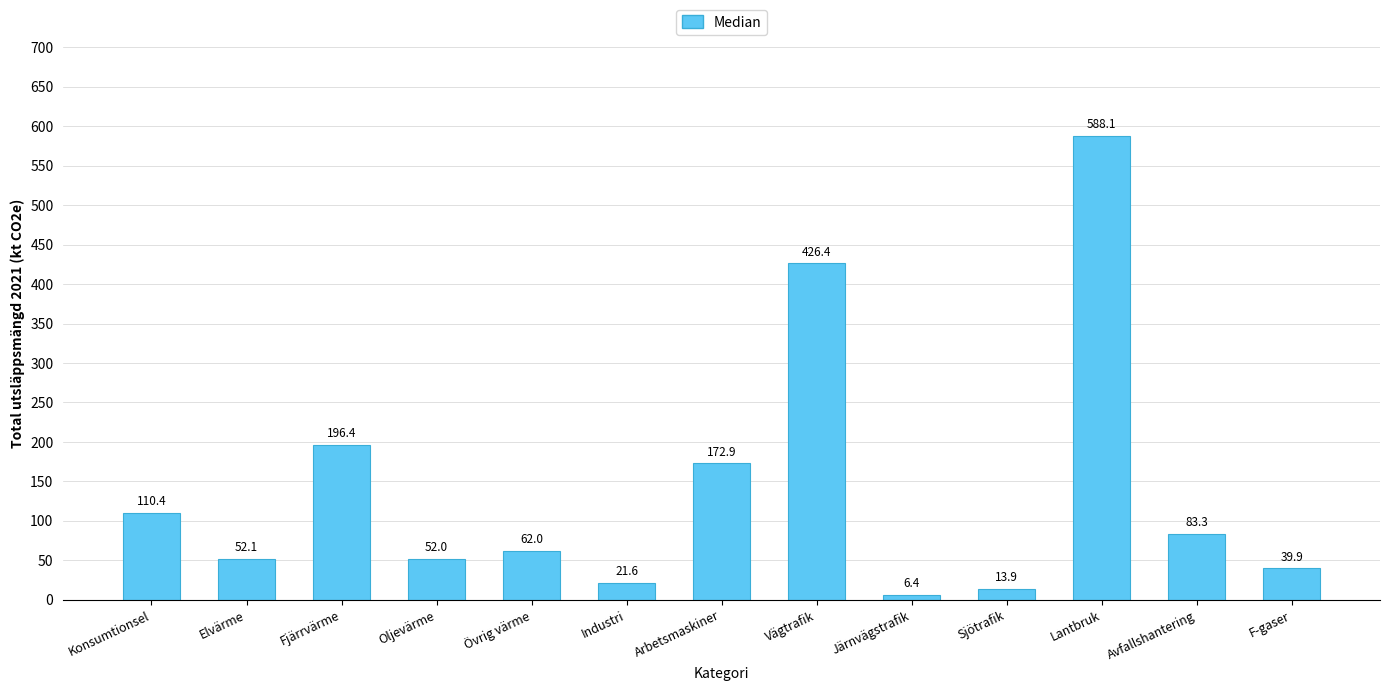

Reading left to right, list all the values displayed in this chart.

110.4	52.1	196.4	52.0	62.0	21.6	172.9	426.4	6.4	13.9	588.1	83.3	39.9